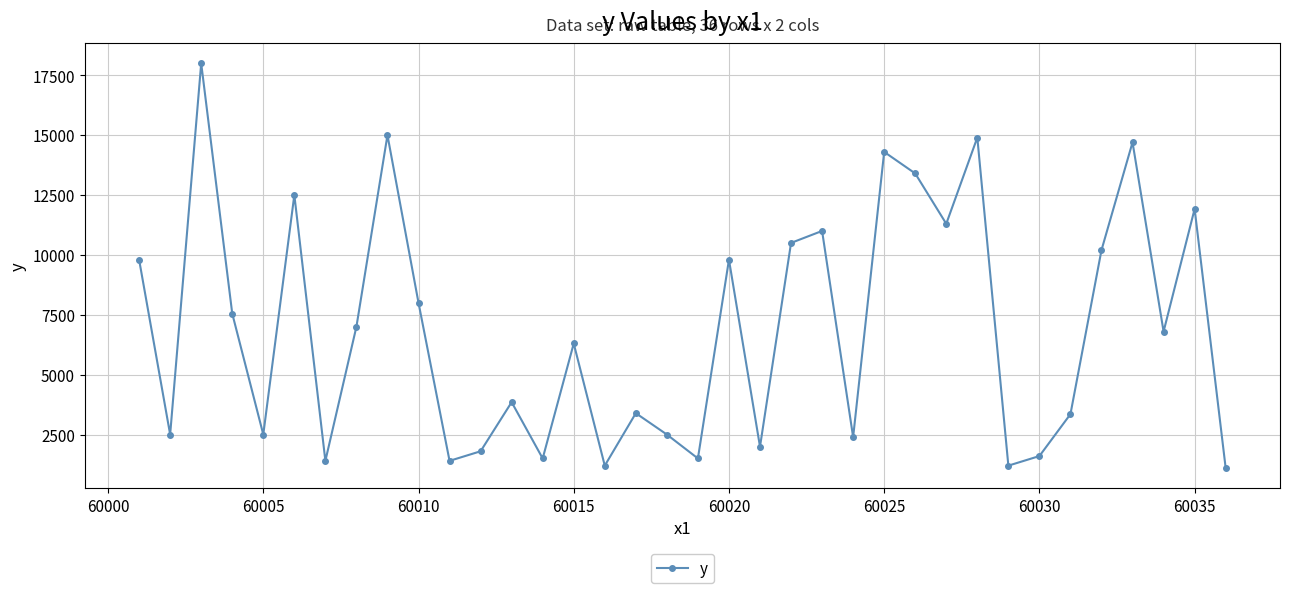

How many interior local valleys (lower than both neighbors) does the data have?

12